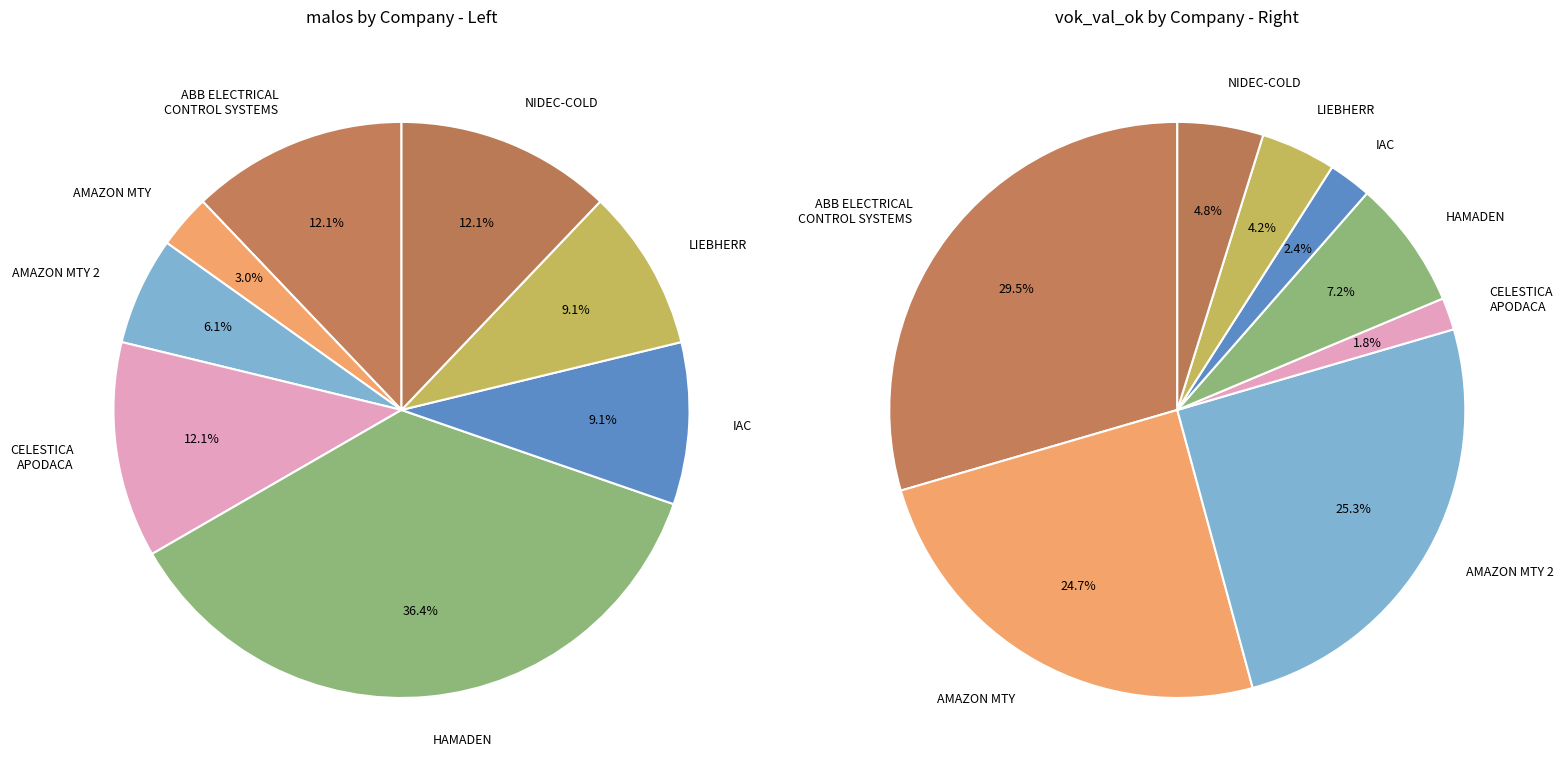

Which slice is the smallest?

CELESTICA APODACA